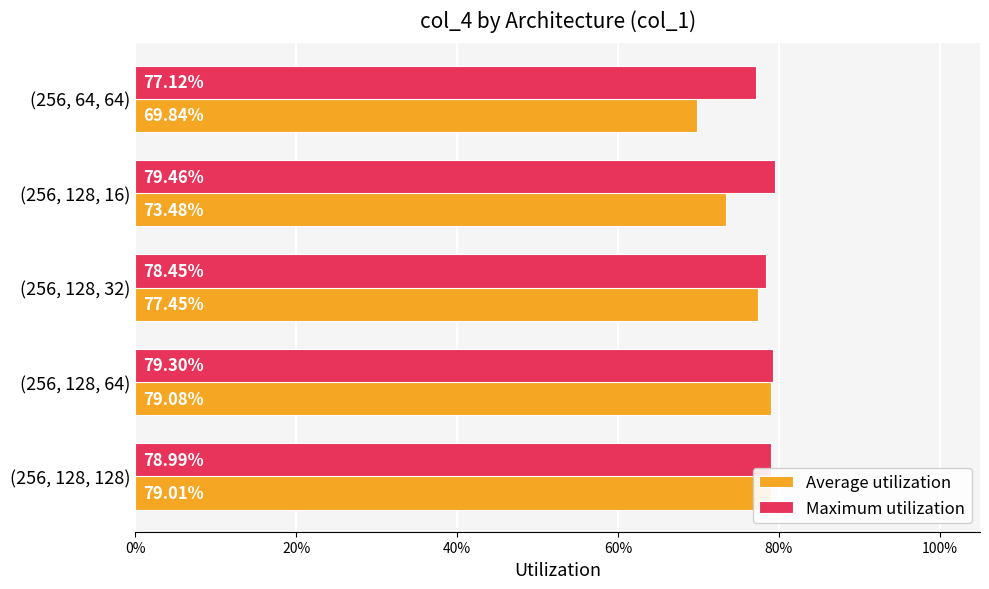

At how many categories does at least one series exceed 0?

5